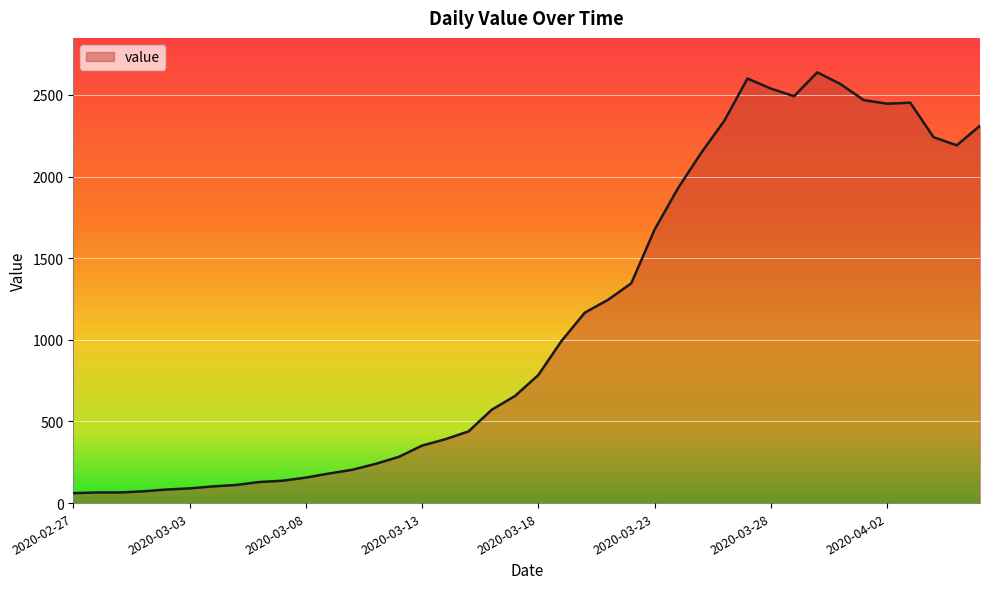

True or false: the data has more than 0 interior local peaks.

True